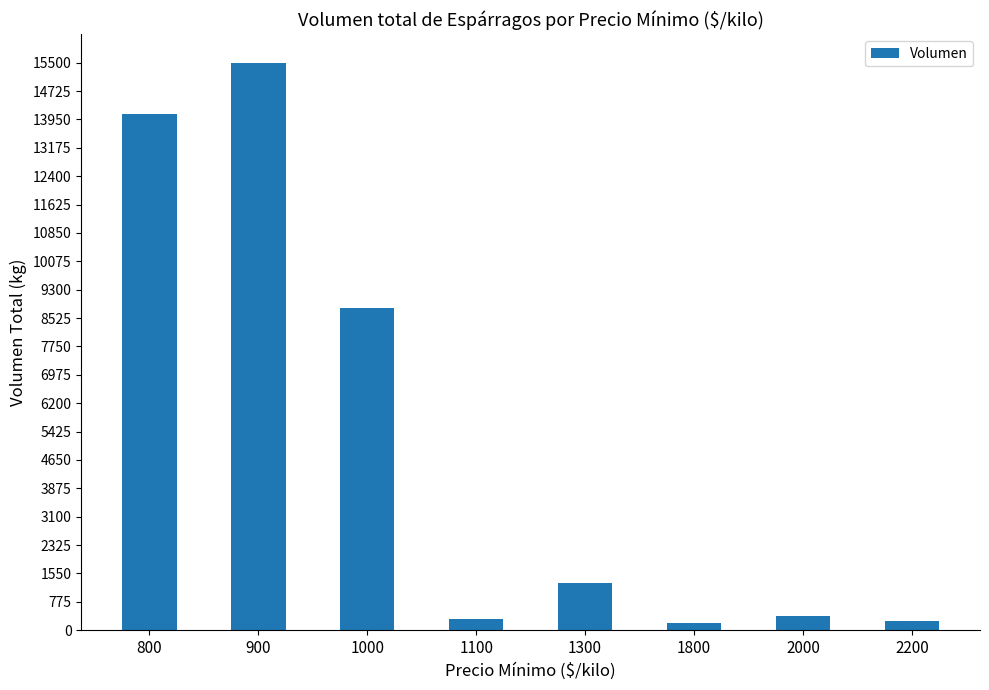

What is the value of the 1st bar from the left?

14100